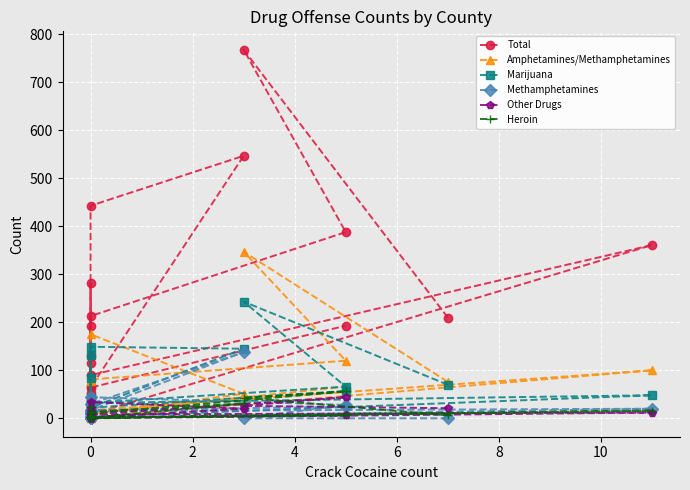

At which category does Heroin reach its first local valley?

6